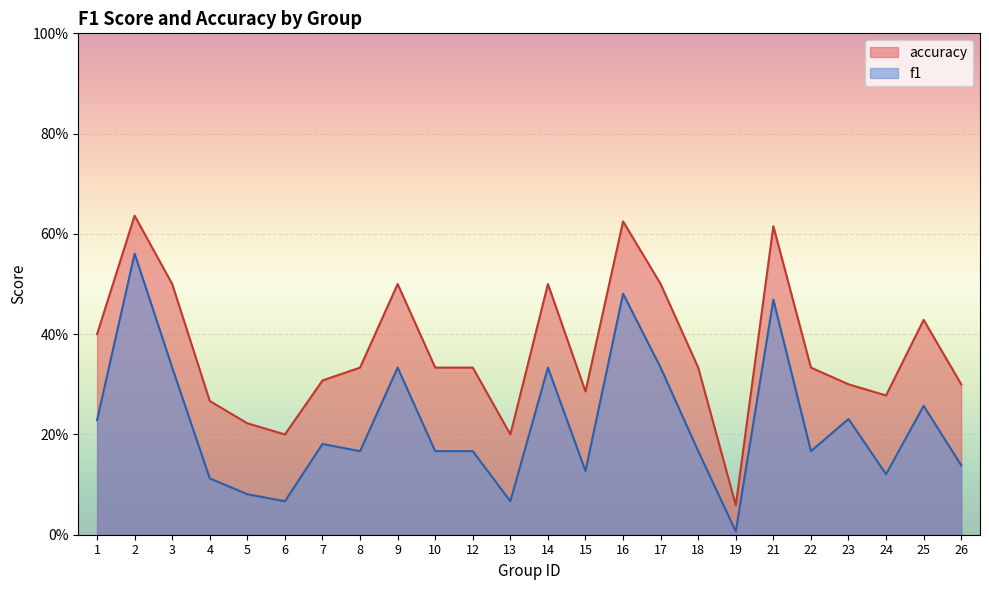

The value of f1 at 24 is 0.1. True or false?

False